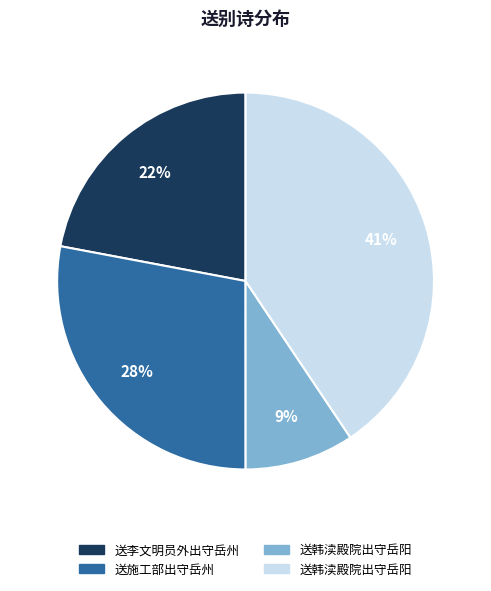

How many segments does this pie chart have?

4